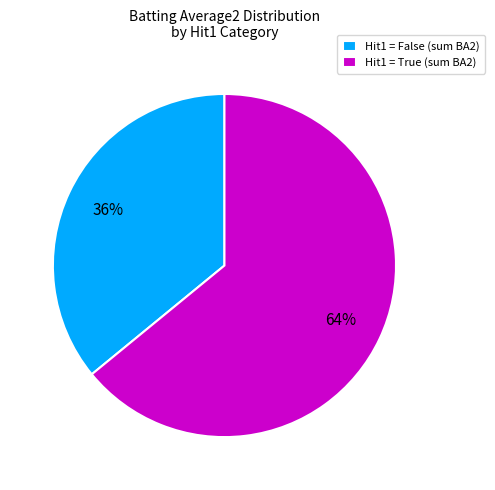

Rank the categories by value from lowest to highest.

Hit1 = False (sum BA2), Hit1 = True (sum BA2)